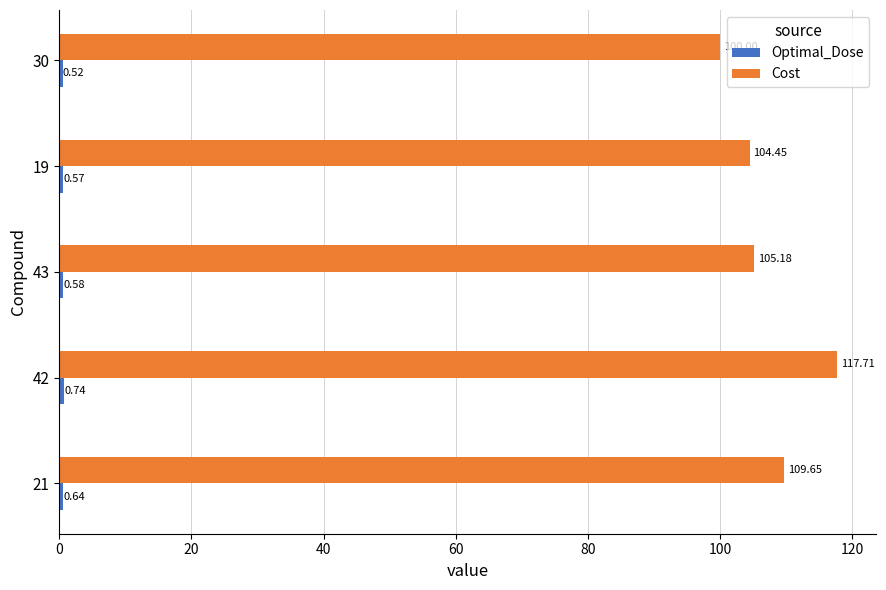

Which series has the largest total across all categories?

Cost